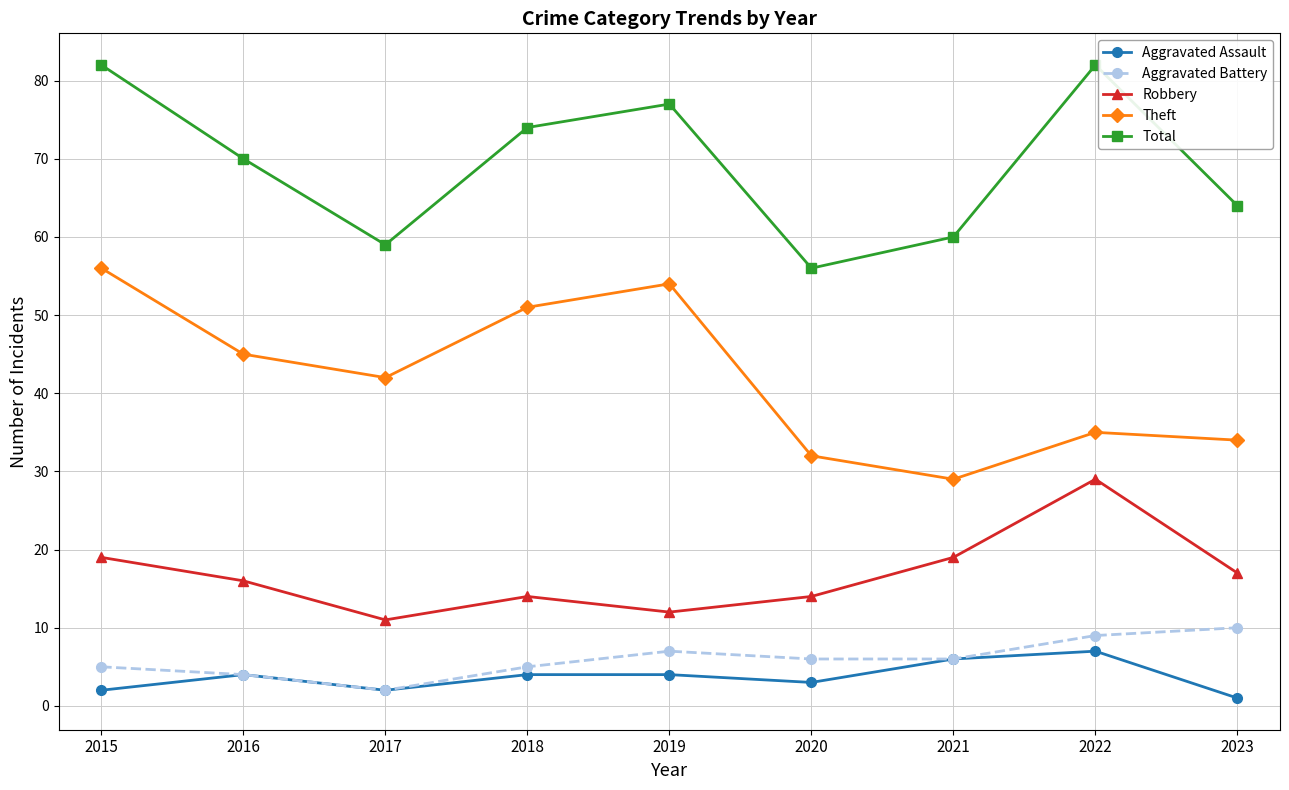

True or false: Aggravated Battery and Theft intersect in this chart.

False